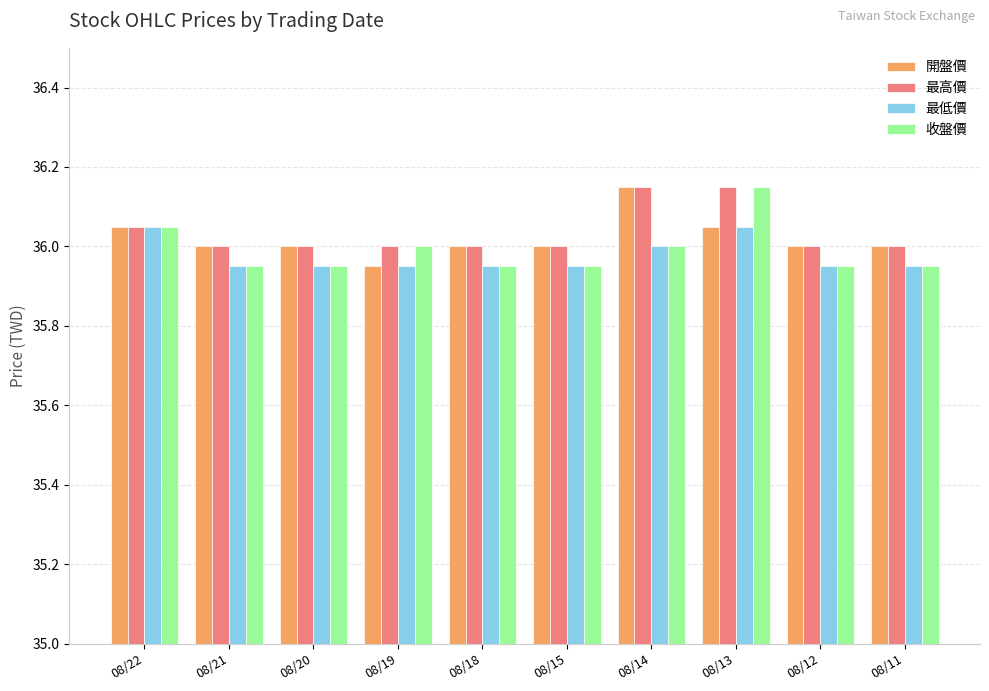

The 開盤價 series shows 36.0 at 08/12. True or false?

True